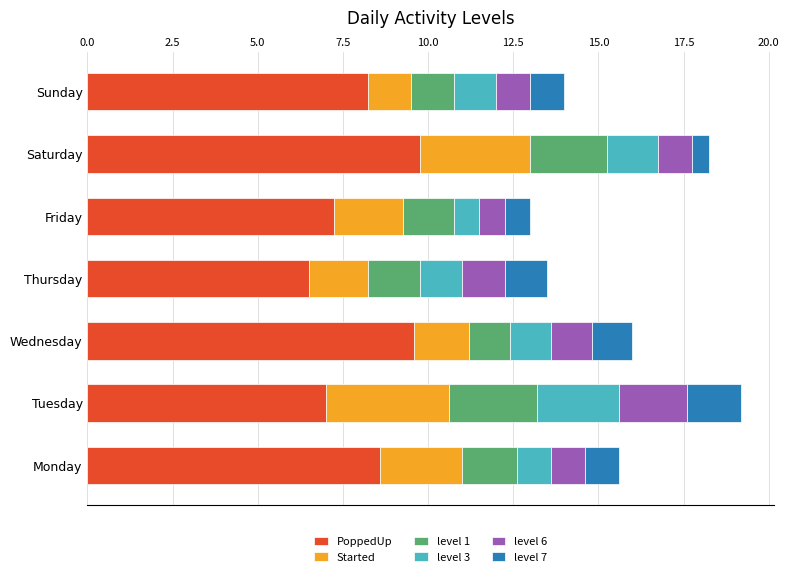

What is the total value across all series at Friday?

13.0